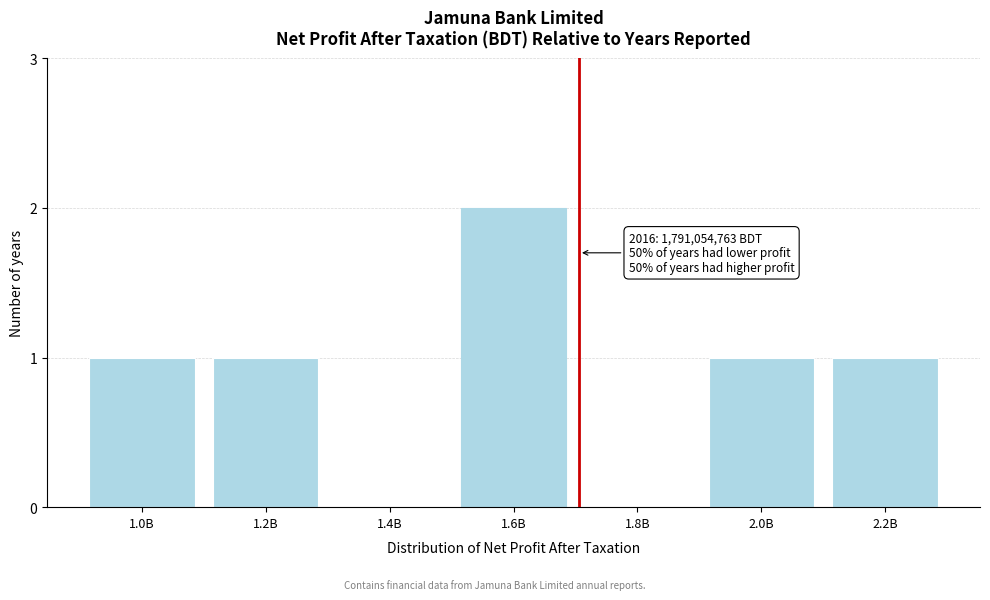

Reading left to right, transcribe all the data shown in this chart.

1.0B=1	1.2B=1	1.4B=0	1.6B=2	1.8B=0	2.0B=1	2.2B=1